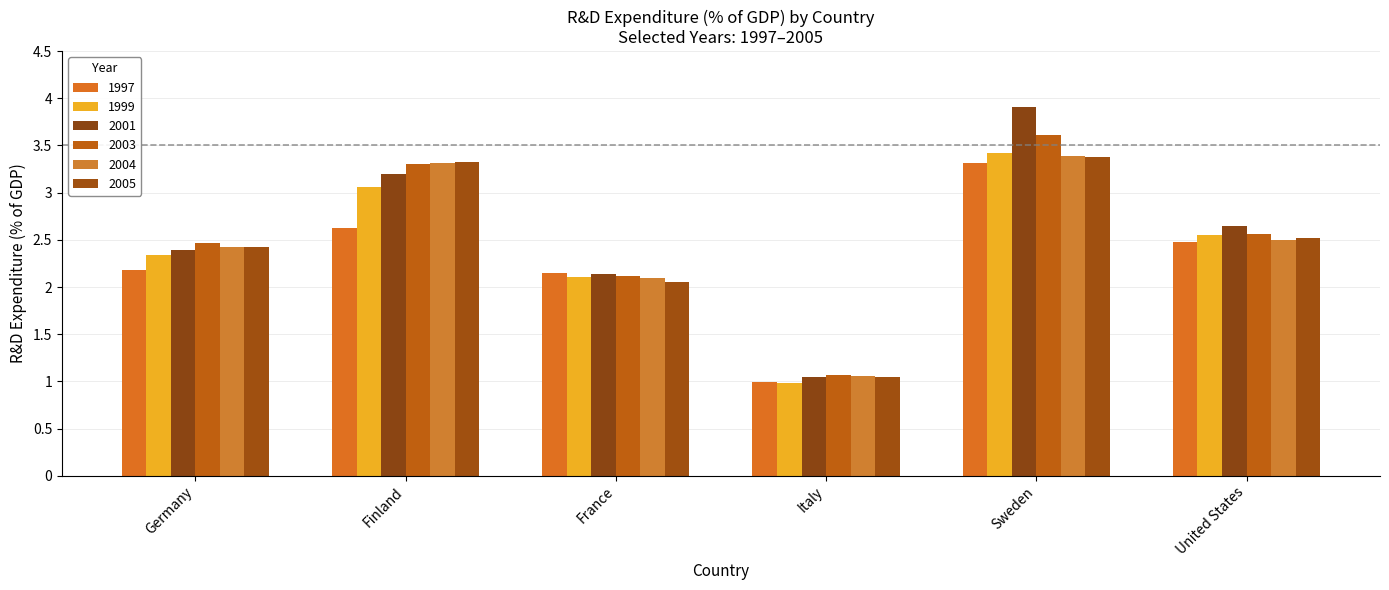

At which category is the sum across all series the highest?

Sweden